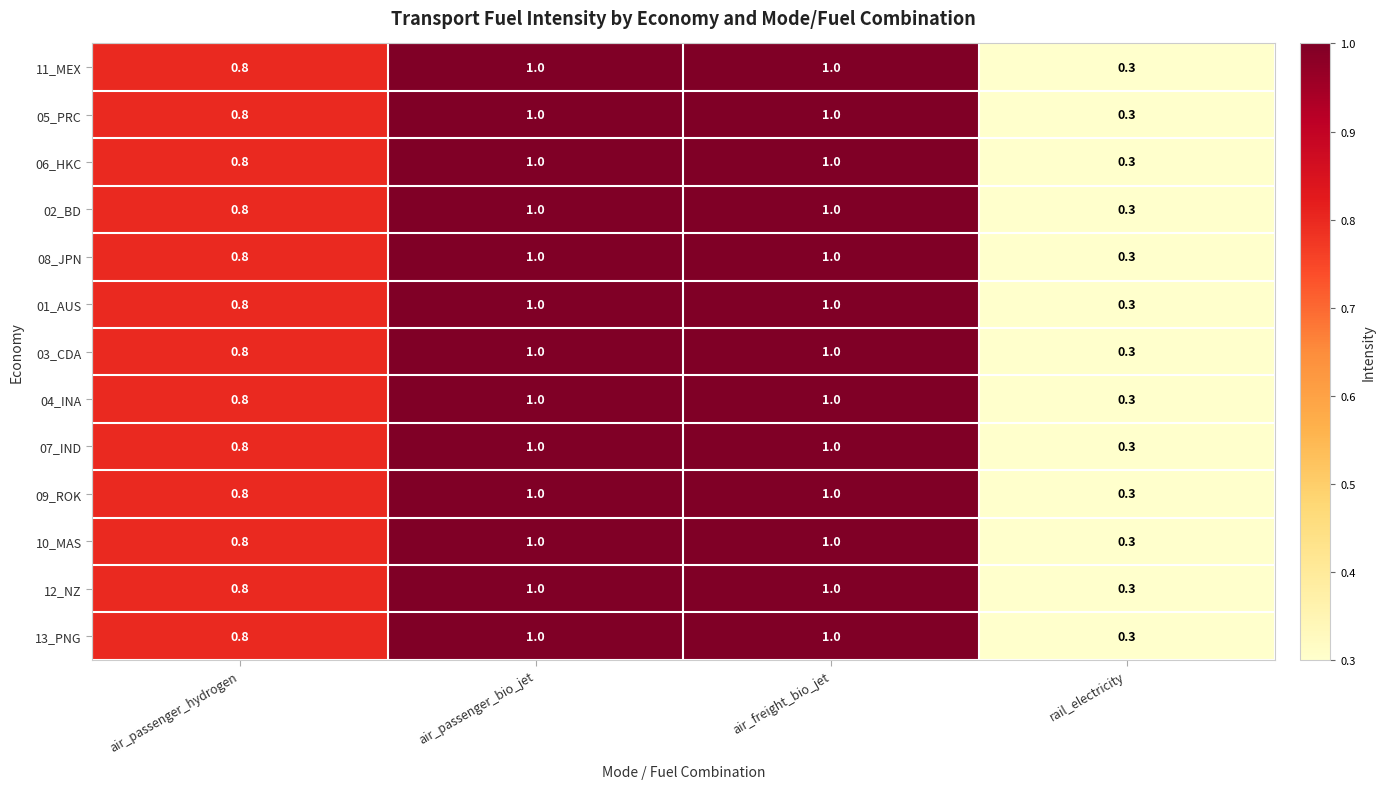

Count the number of categories in the chart.

4